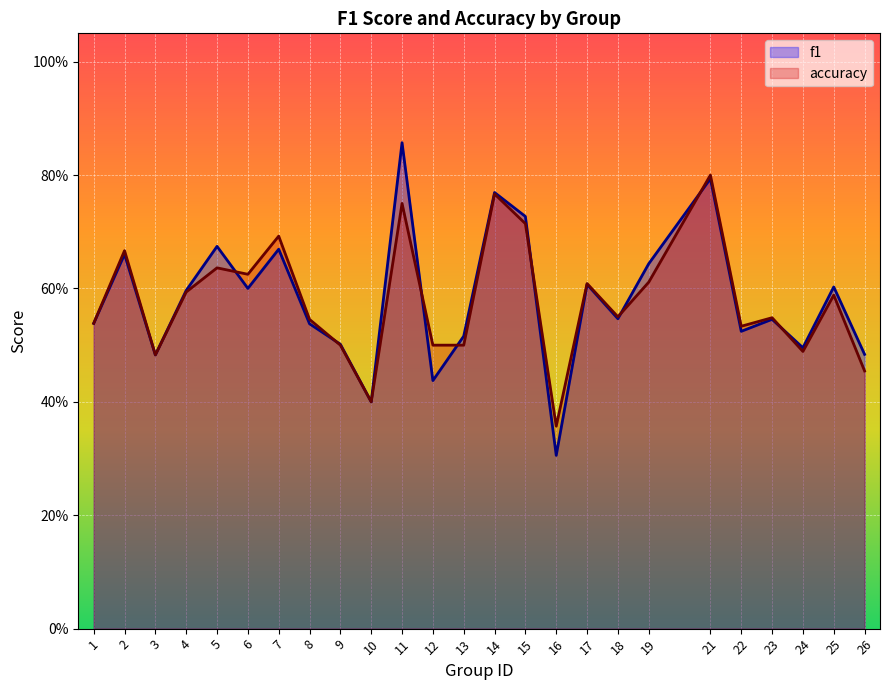

What is the difference between the second highest and second lowest values in the f1 series?

0.4